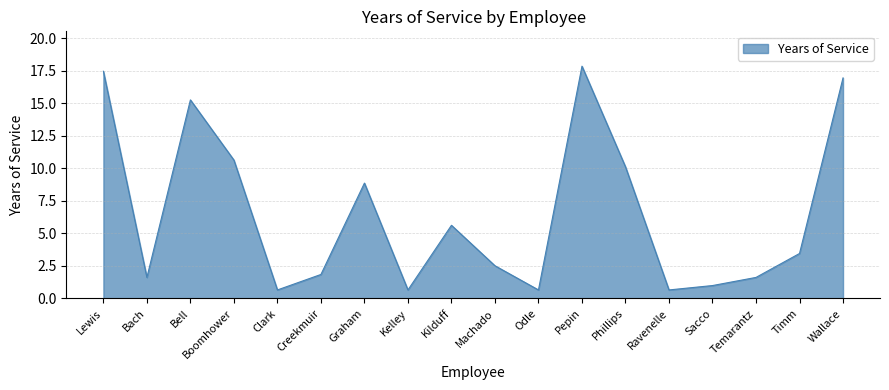

What is the average value?

6.5